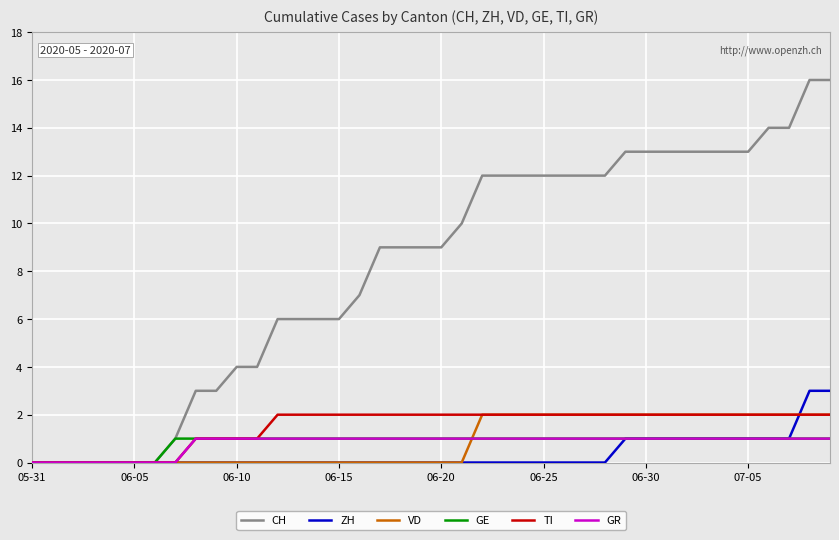

What is the maximum value shown in the chart?

16